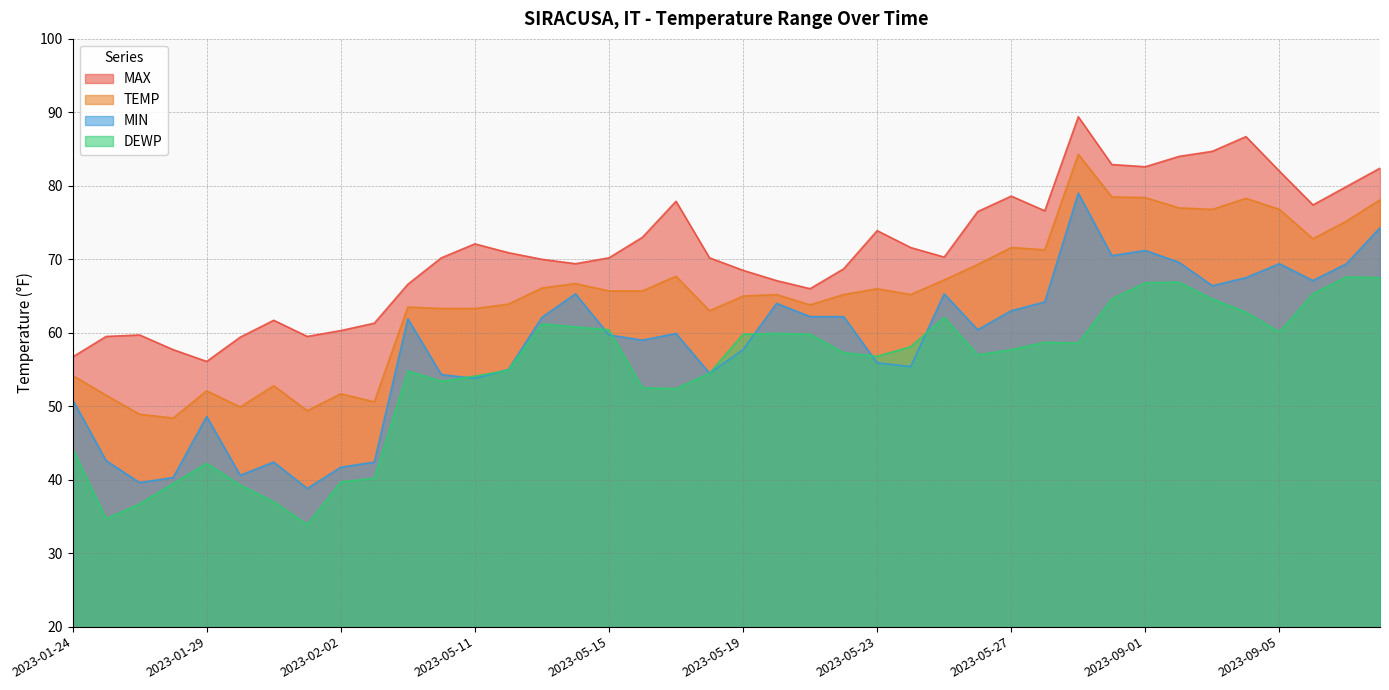

How many values in the DEWP series are below 57?

18